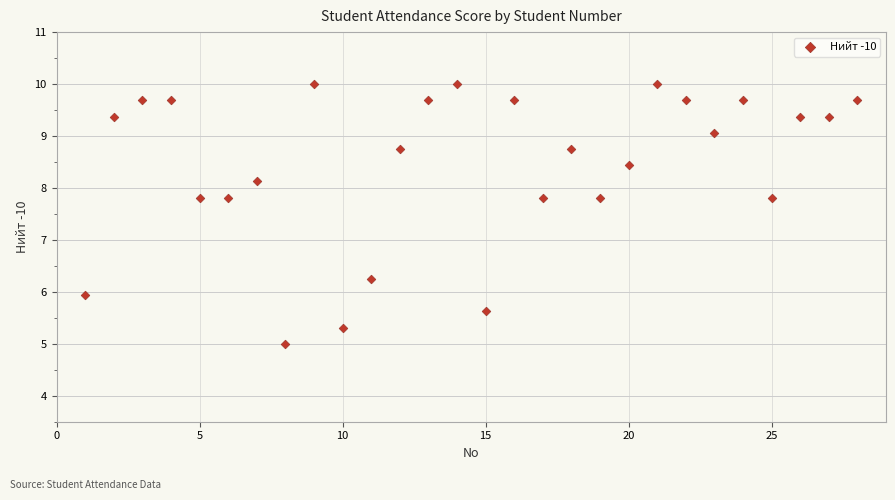

What is the range of X values (max minus min)?

27.0